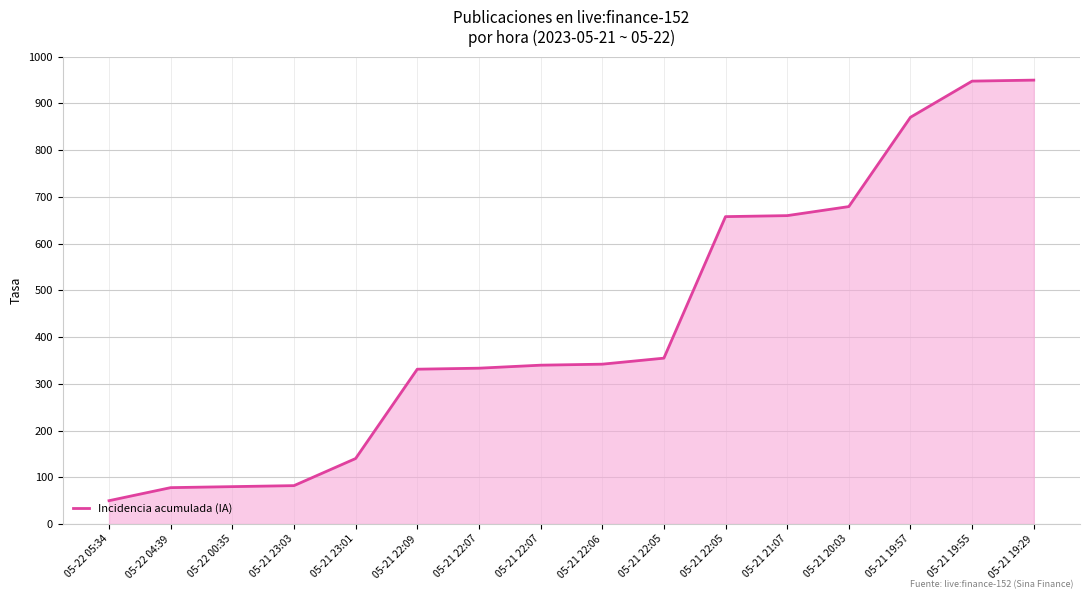

The chart shows a value of 657.9 at 05-21 22:05. True or false?

True